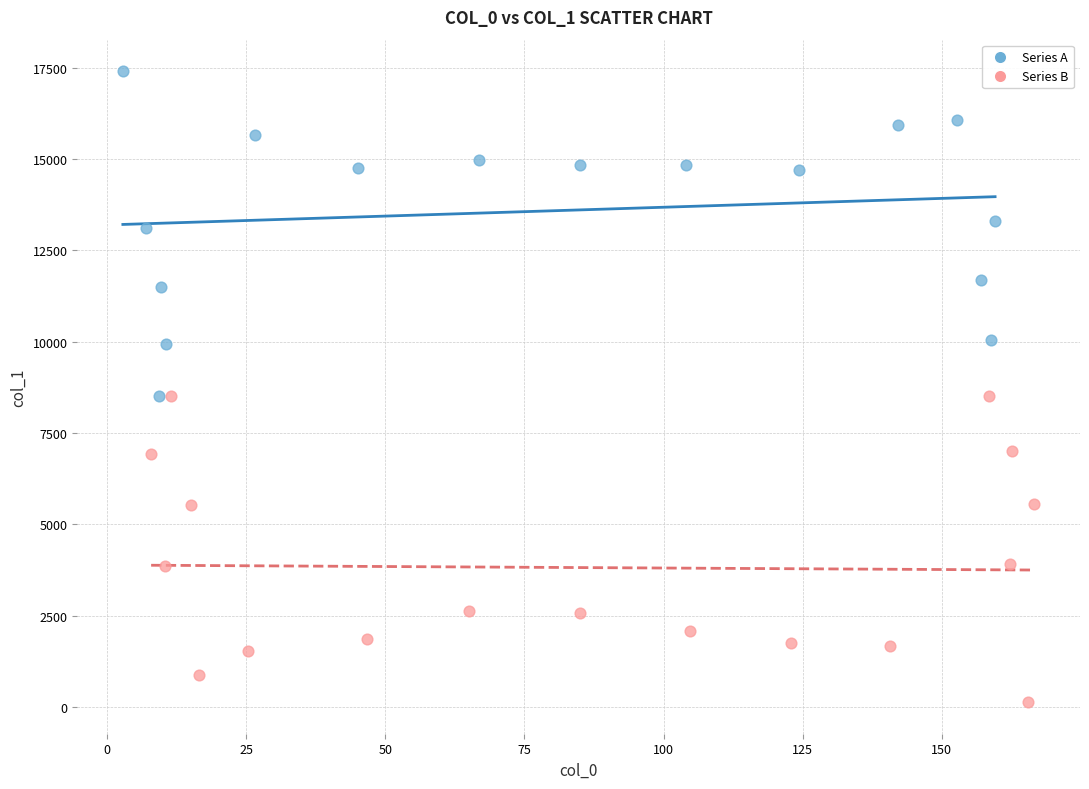

Which series has the widest spread of Y values?

Series A